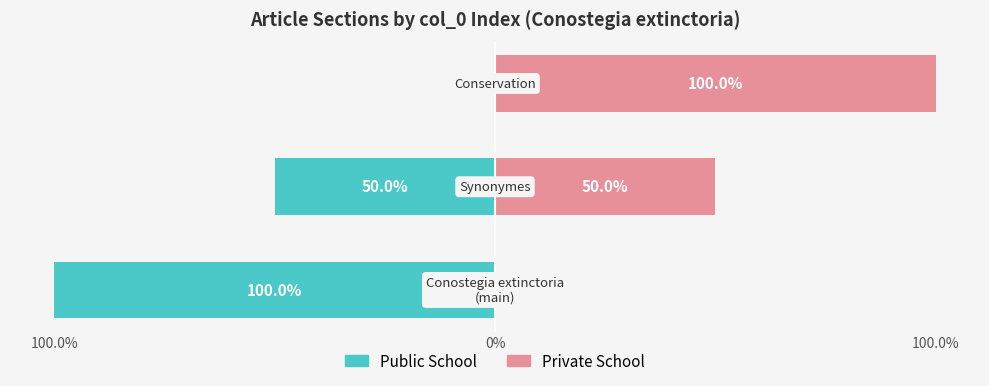

Rank the series by their average value, from highest to lowest.

Private School, Public School